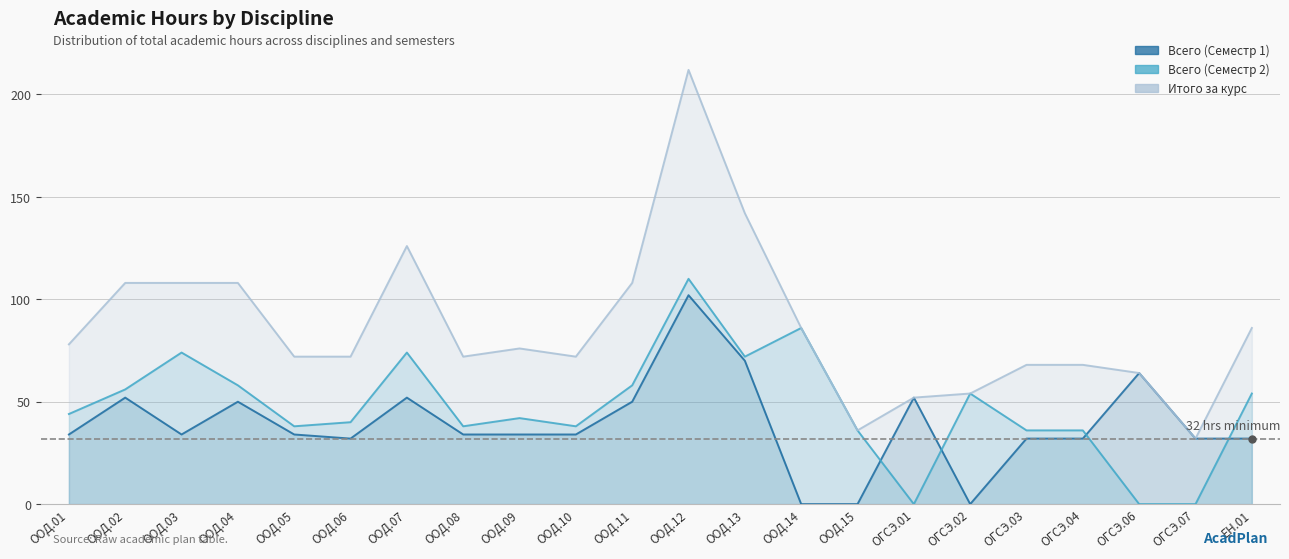

At which category is the sum across all series the highest?

ООД.12